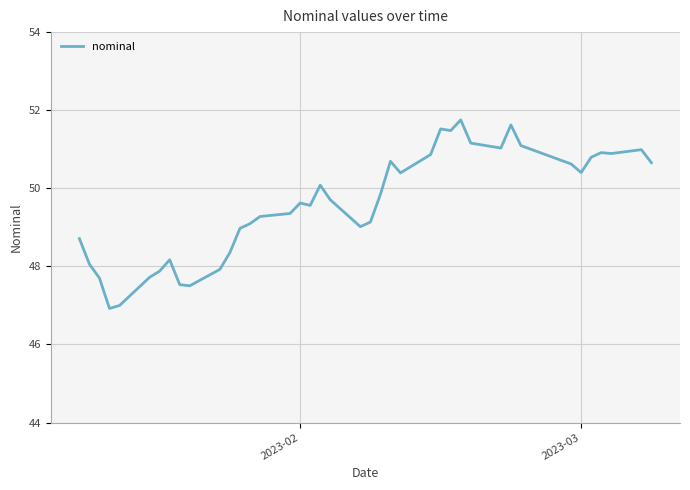

What is the maximum value shown in the chart?

51.8